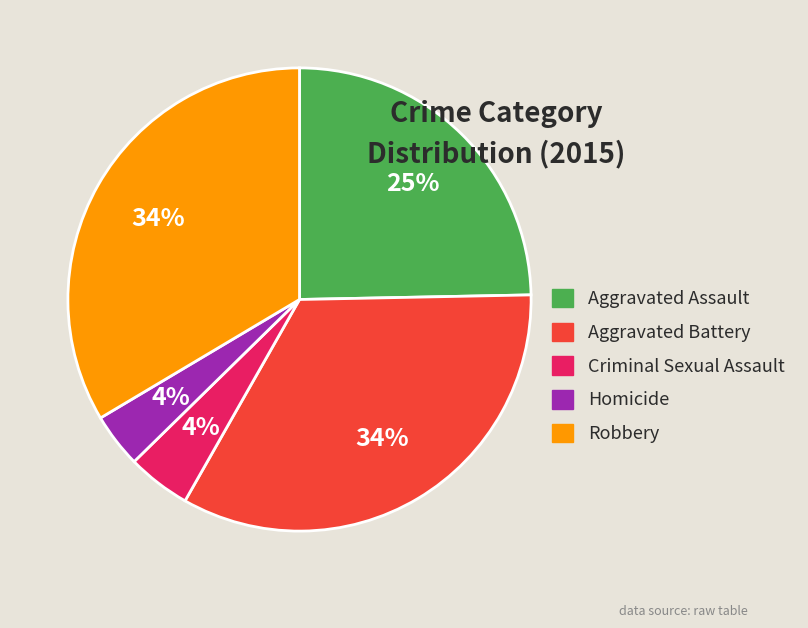

Which has a higher value, Aggravated Battery or Homicide?

Aggravated Battery